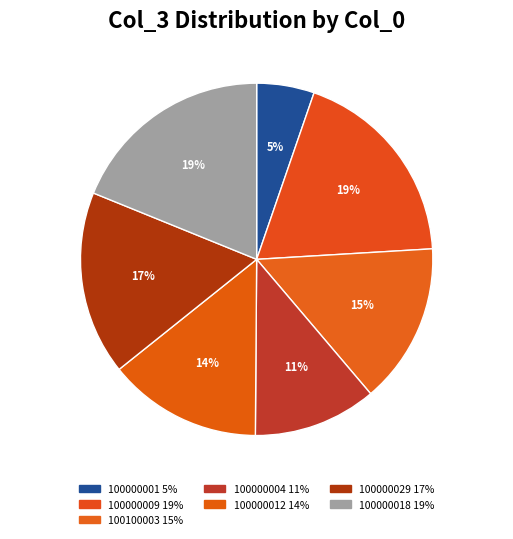

To the nearest percent, what is the difference between the 100000009 and 100000012 slice percentages?

5%